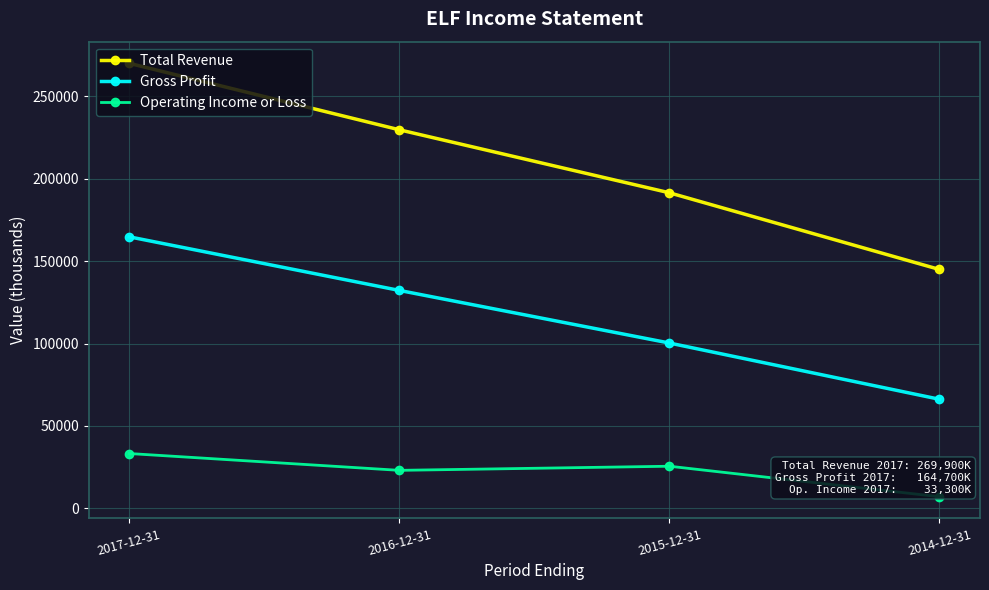

True or false: Total Revenue and Gross Profit cross at least once.

False